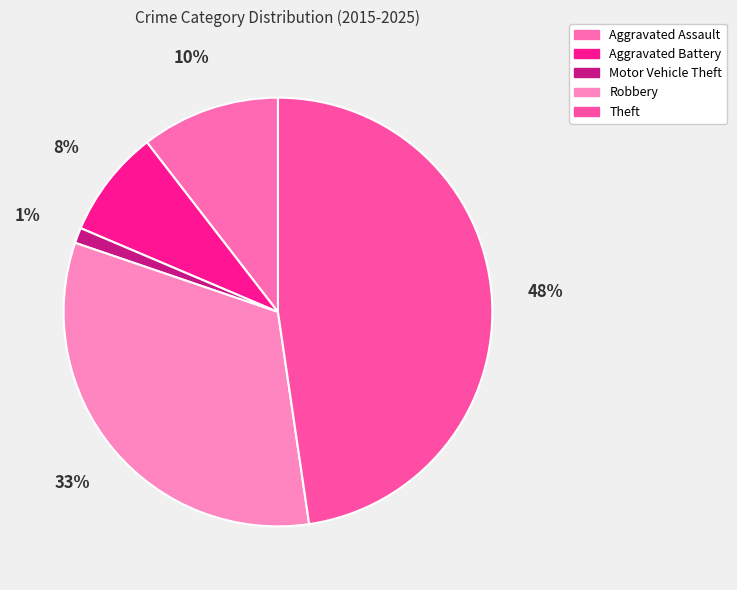

To the nearest percent, what is the combined percentage of Motor Vehicle Theft and Robbery?

34%